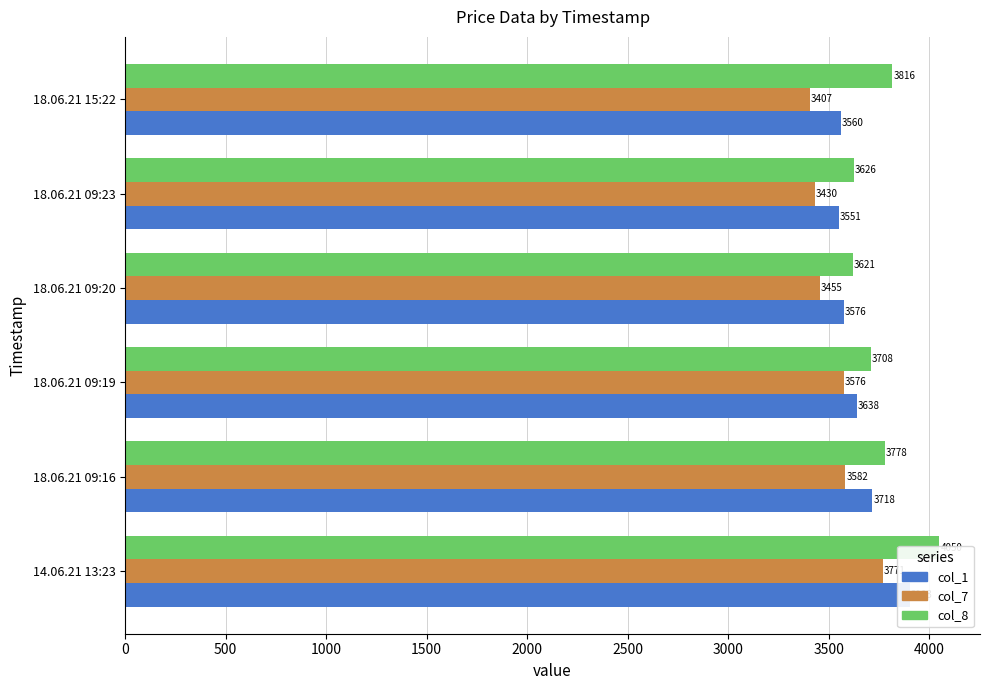

Which series changed the most between 14.06.21 13:23 and 18.06.21 09:19?

col_8